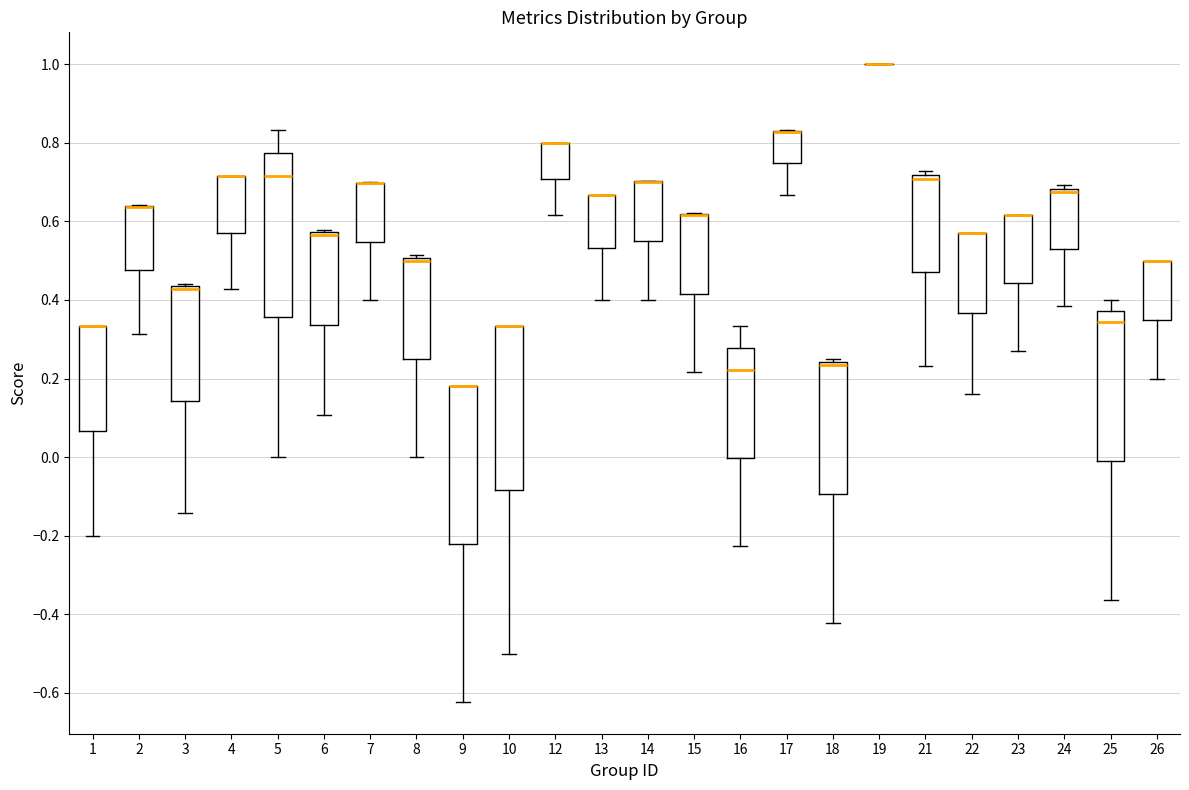

Where is the lower edge of the box at x = 8 on the y-axis? The values are not printed on the chart, so give them approximately, as read against the axis.

0.26